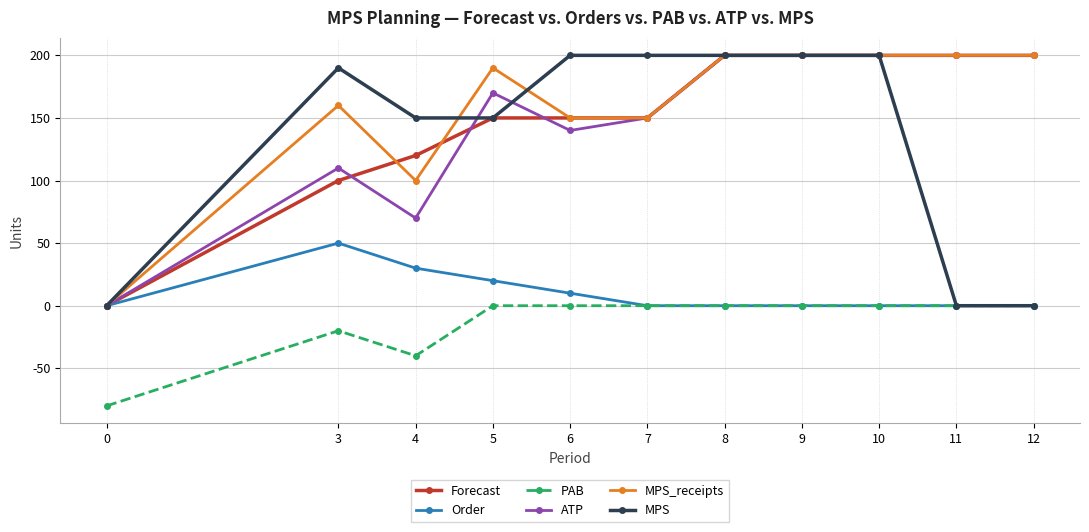

What is the difference between the second highest and second lowest values in the PAB series?

40